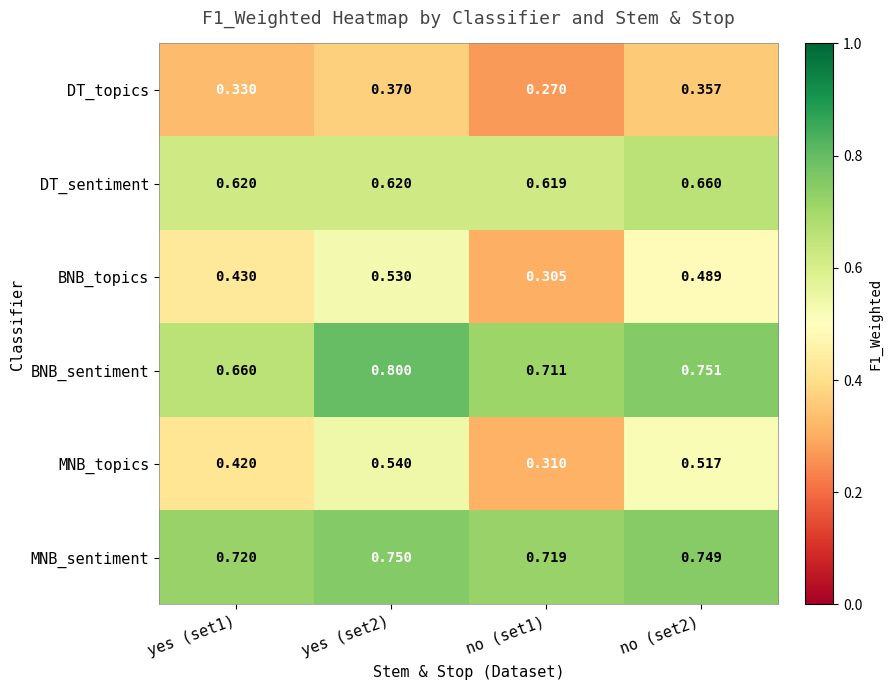

Between yes (set2) and no (set1), which series saw the biggest shift?

MNB_topics